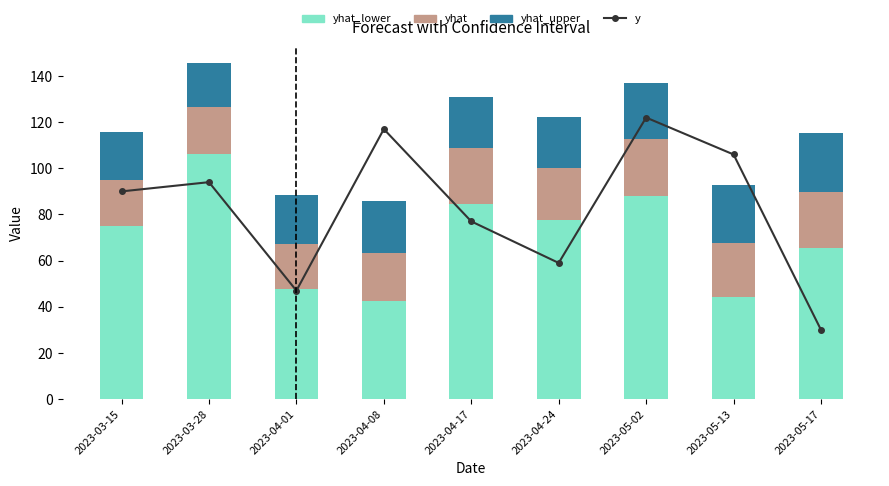

The value of yhat_upper at 2023-05-13 is 14.2. True or false?

False